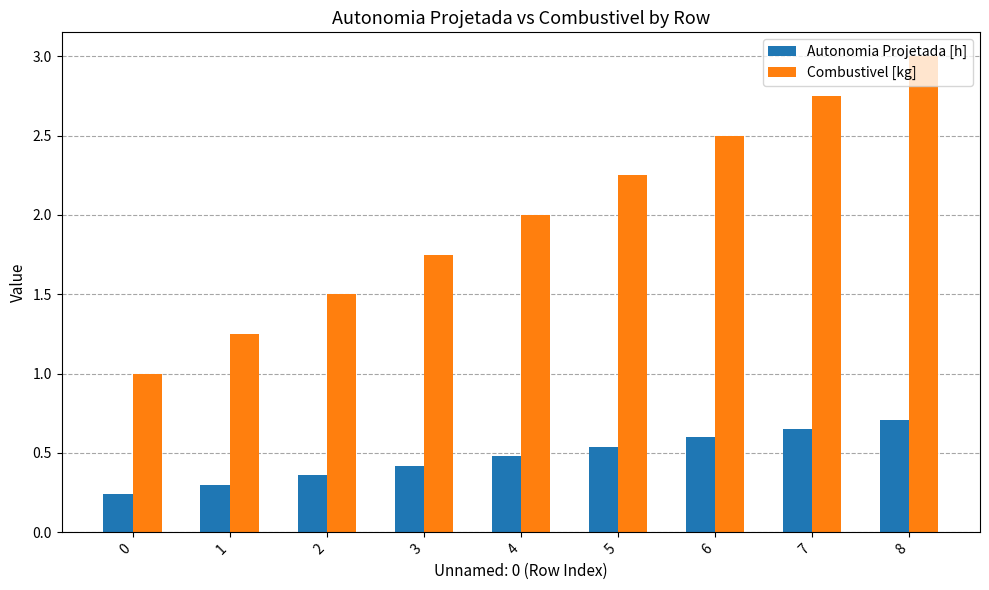

At which category is the sum across all series the highest?

8